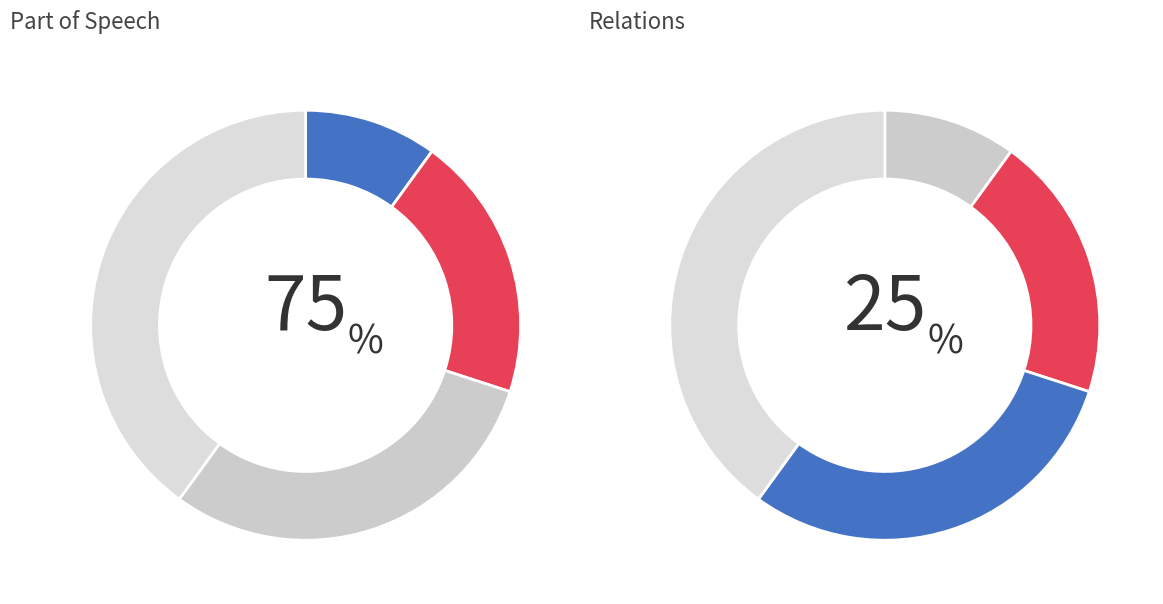

Is there a majority slice in this chart?

No